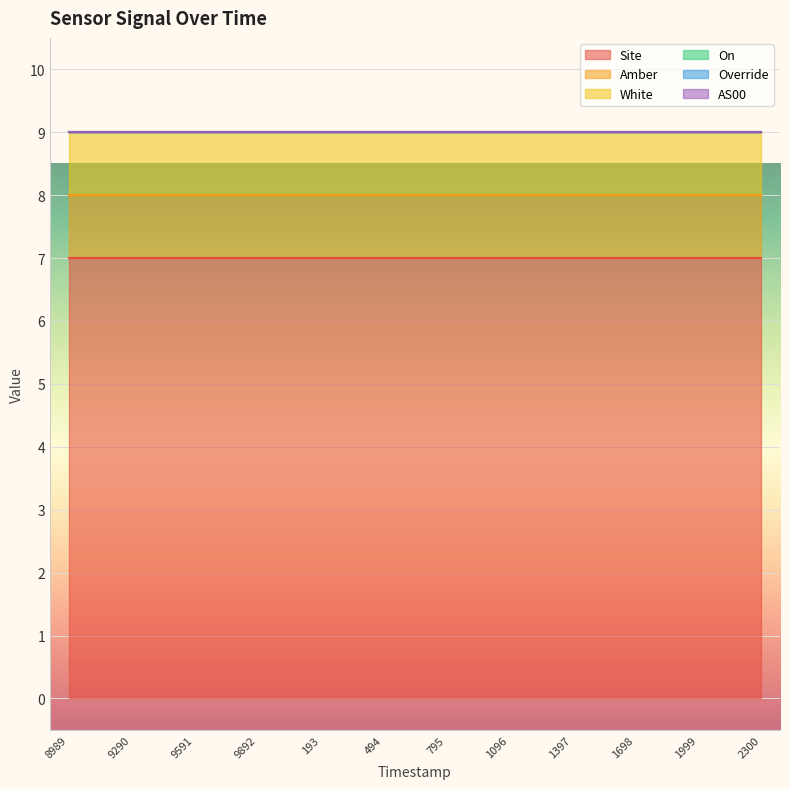

Which series has the largest range (max minus min)?

Site